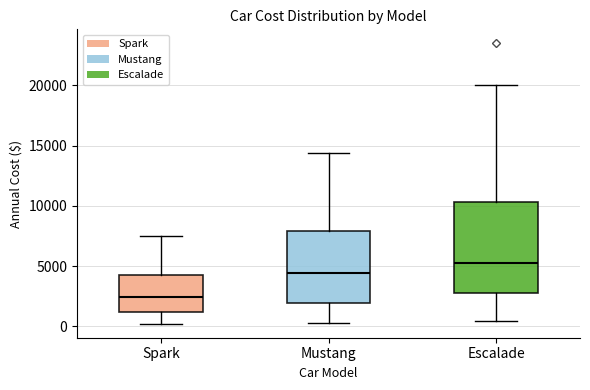

Reading left to right, transcribe this box plot: for each box, give where its median line is, the range the box spans, and where its two whiskers end, as read against the y-axis. The values are not printed on the chart, so give them approximately, as read against the axis.

Spark: median 2500, box 1000 to 4500, whiskers 0 to 7500
Mustang: median 4500, box 2000 to 8000, whiskers 500 to 14500
Escalade: median 5500, box 2500 to 10500, whiskers 500 to 20000